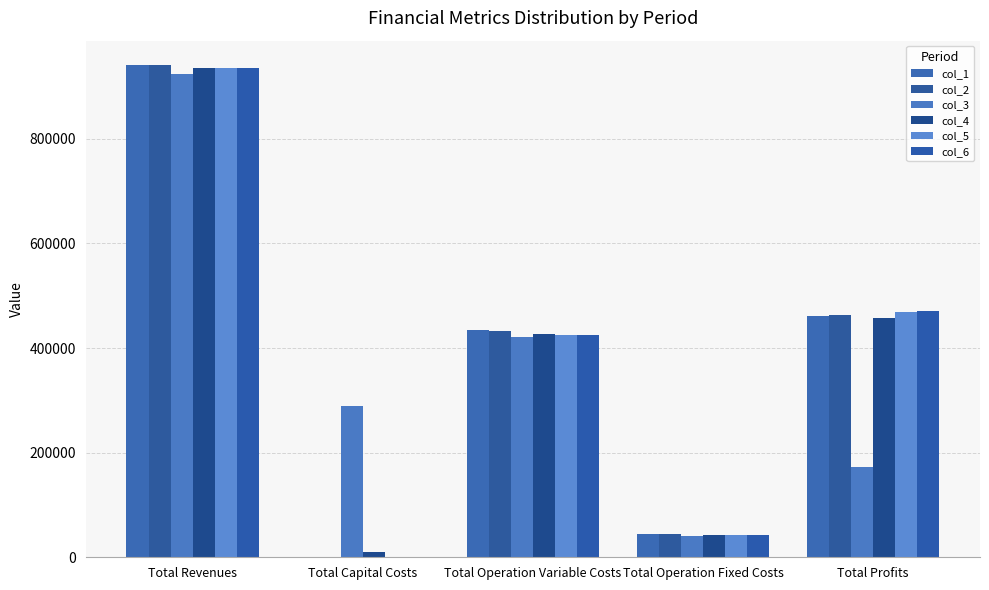

Reading right to left, extract all data points from this chart.

col_1: 461690.8	43939.0	435071.6	0.0	940701.4
col_2: 463343.7	43939.0	433418.6	0.0	940701.4
col_3: 173307.4	40660.3	422034.0	288800.0	924801.6
col_4: 457627.5	41669.1	427455.1	9600.0	936351.7
col_5: 468876.4	41669.1	425806.1	0.0	936351.7
col_6: 470527.6	41669.1	424154.9	0.0	936351.7